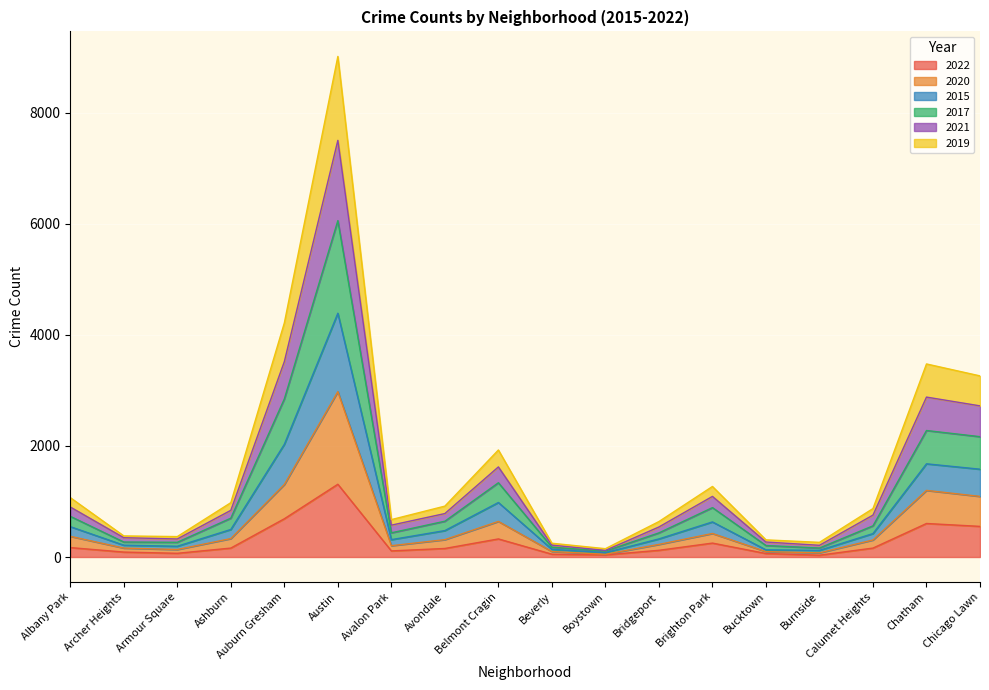

At which category is the sum across all series the highest?

Austin